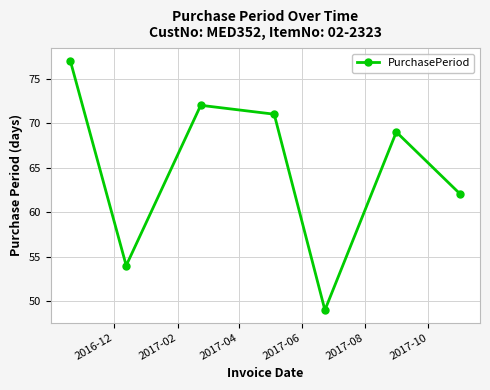

True or false: there are more than 0 points higher than both neighbors.

True